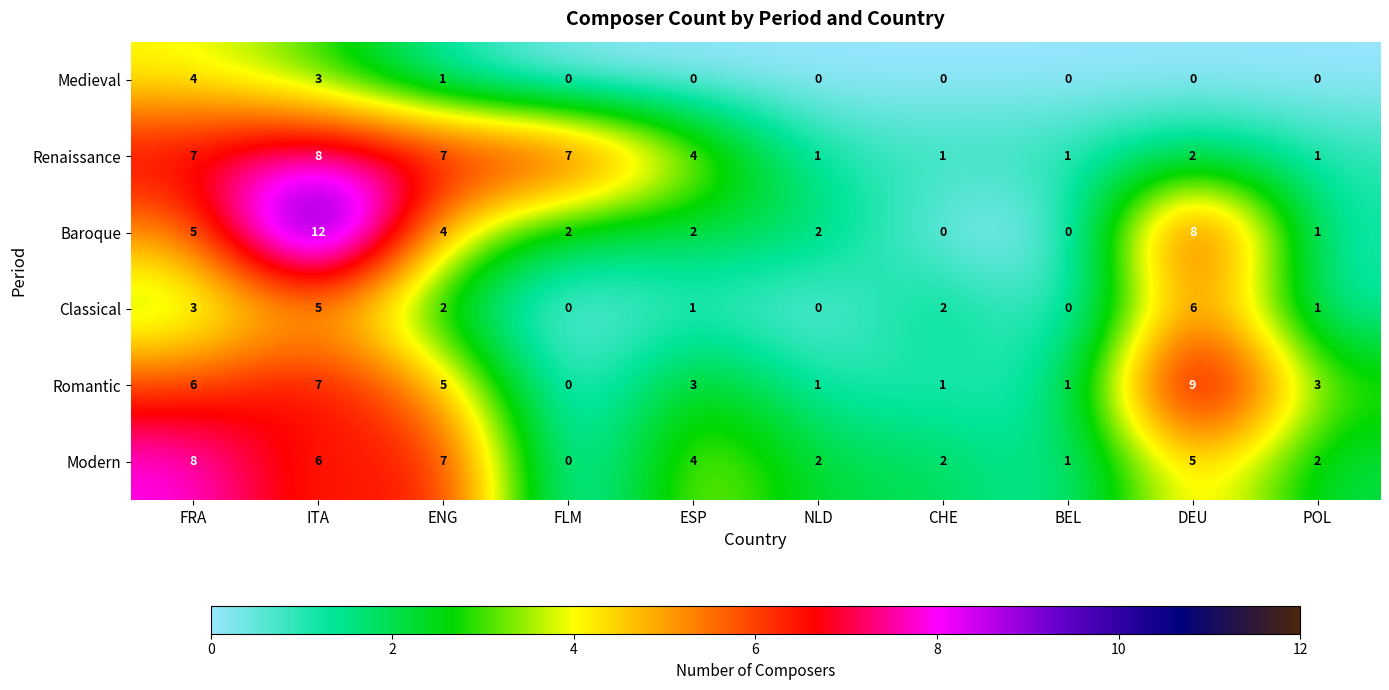

How many categories are shown in the chart?

10